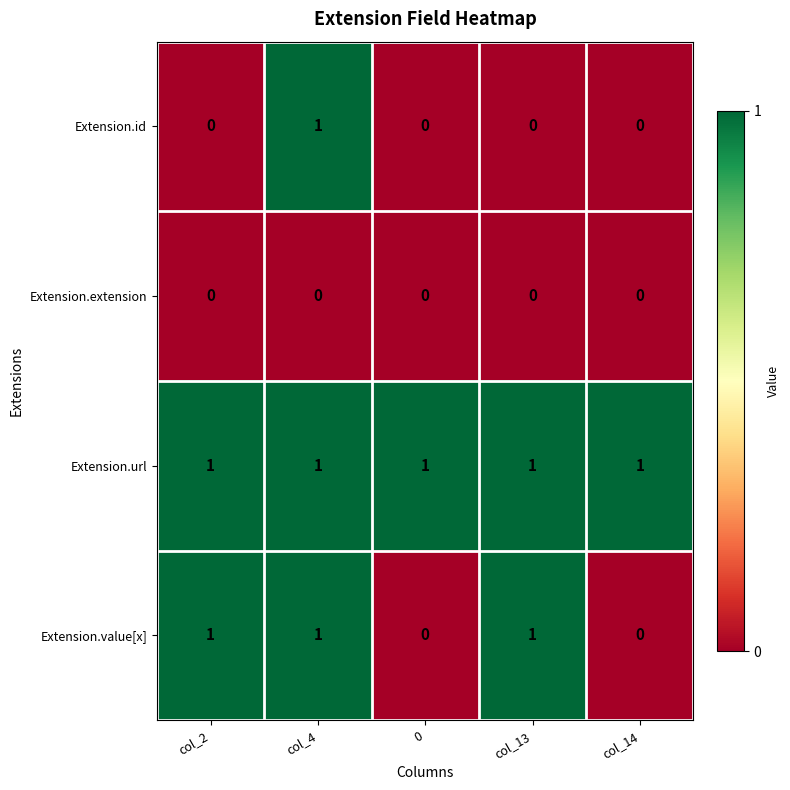

What is the greatest value displayed?

1